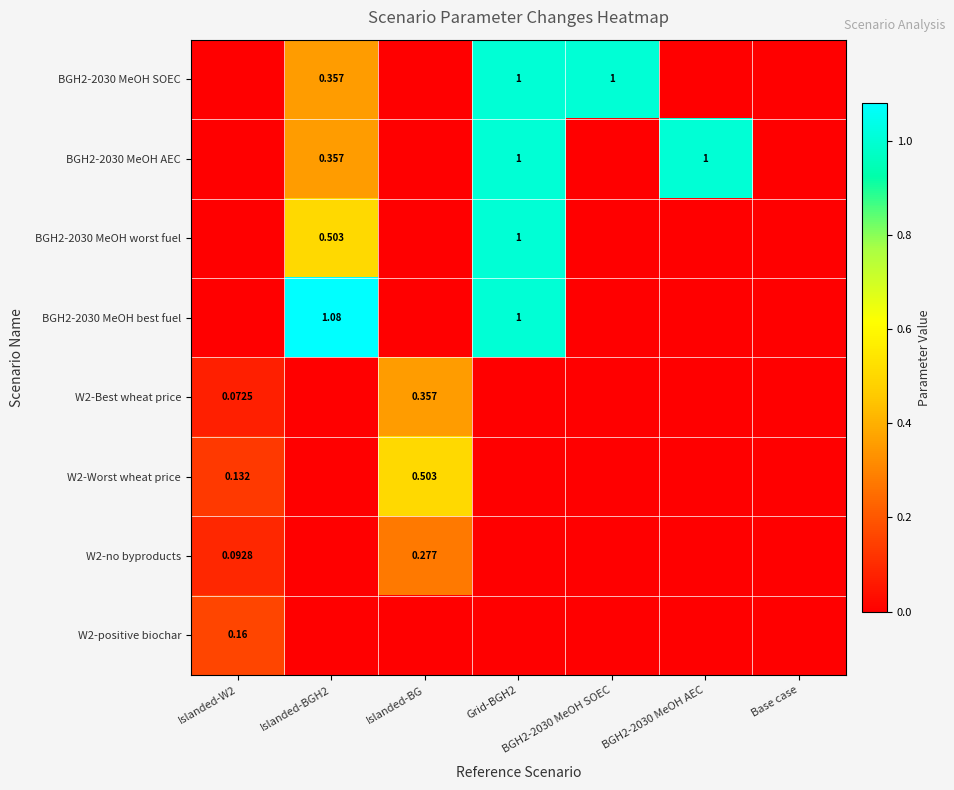

What is the sum of the BGH2-2030 MeOH AEC values at BGH2-2030 MeOH SOEC and BGH2-2030 MeOH AEC?

1.0